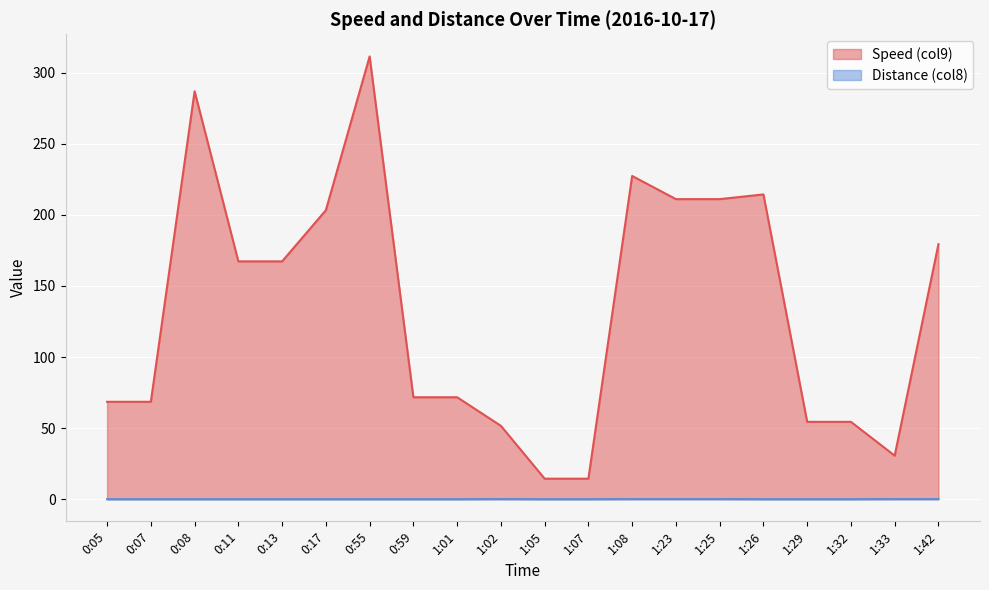

True or false: Speed (col9) has more than 0 interior local peaks.

True